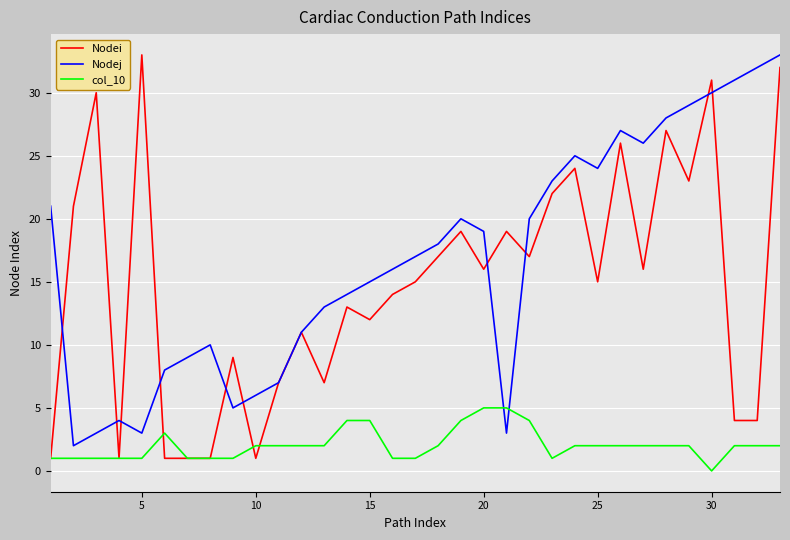

Which series has the widest spread of values?

Nodei